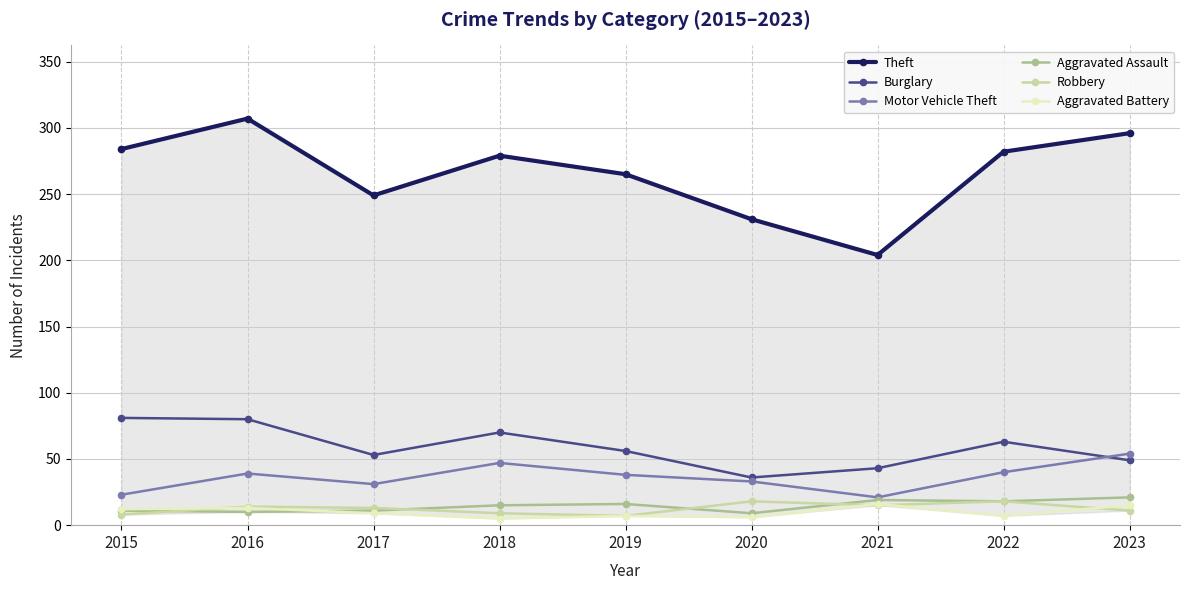

What is the sum of the Burglary values at 2015 and 2018?

151